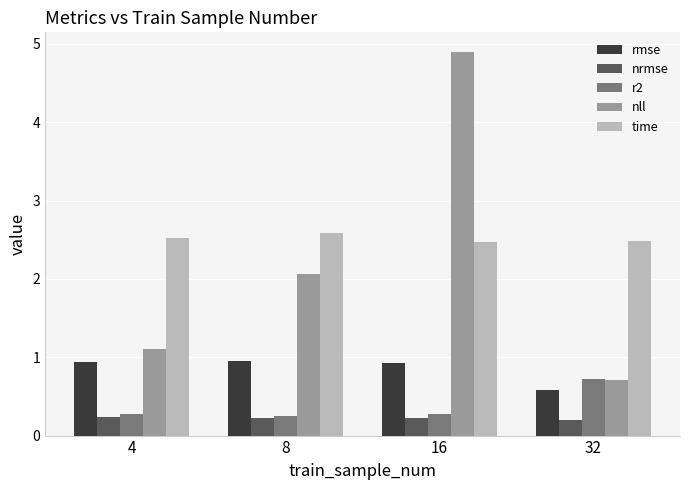

Where is nll nearest to the value 2?

8